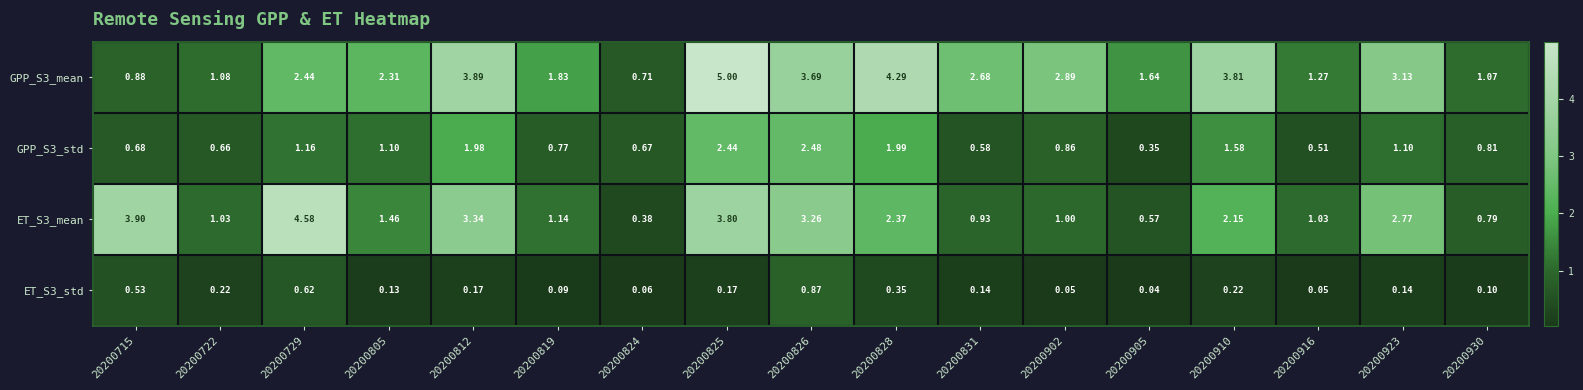

What is the difference between the highest and lowest values at 20200729?

4.0